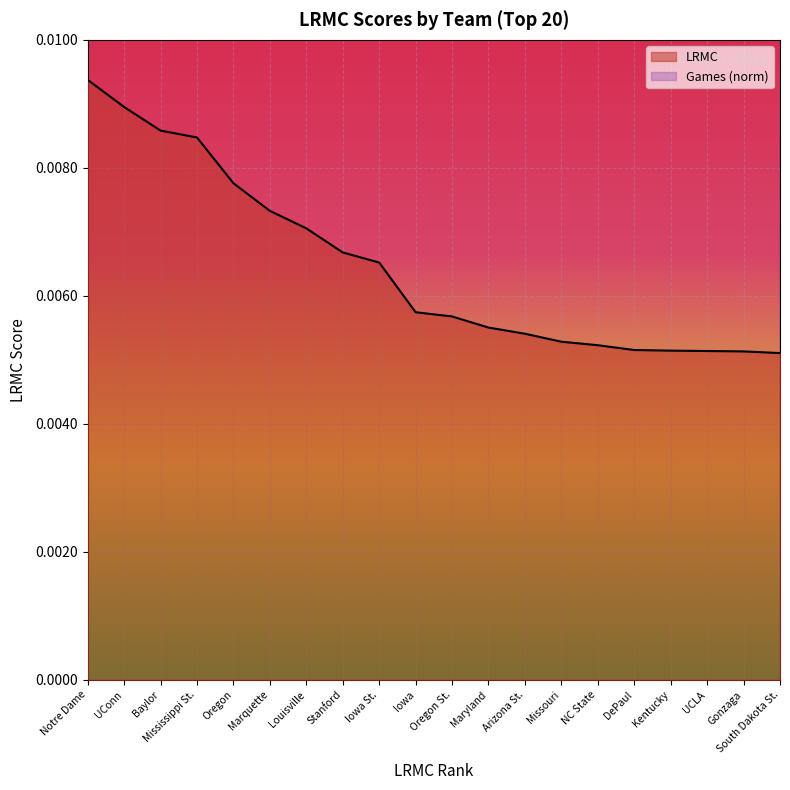

Rank the categories by ngames_norm value from lowest to highest.

Arizona St., Oregon St., NC State, Kentucky, Baylor, Mississippi St., Oregon, Louisville, Stanford, Iowa, Maryland, UCLA, Gonzaga, South Dakota St., Notre Dame, UConn, Marquette, Iowa St., Missouri, DePaul